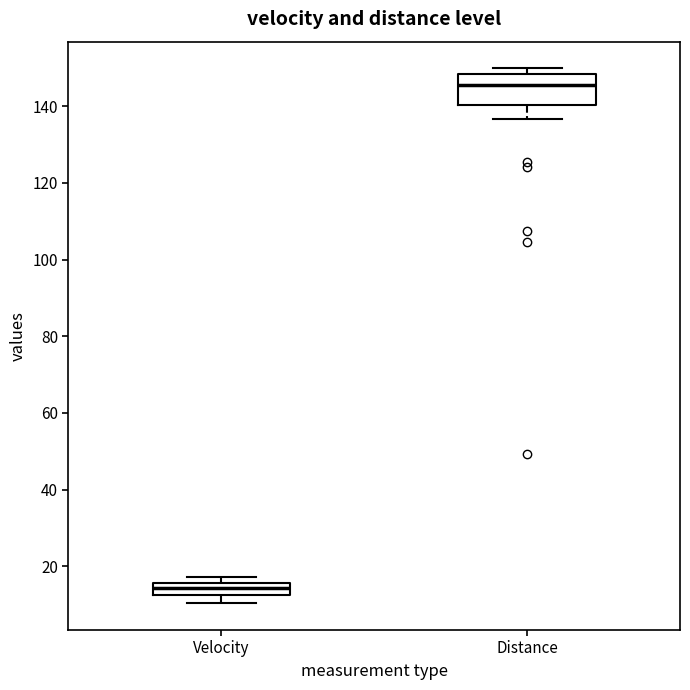

Where is the lower edge of the box for Distance on the y-axis? The values are not printed on the chart, so give them approximately, as read against the axis.

140